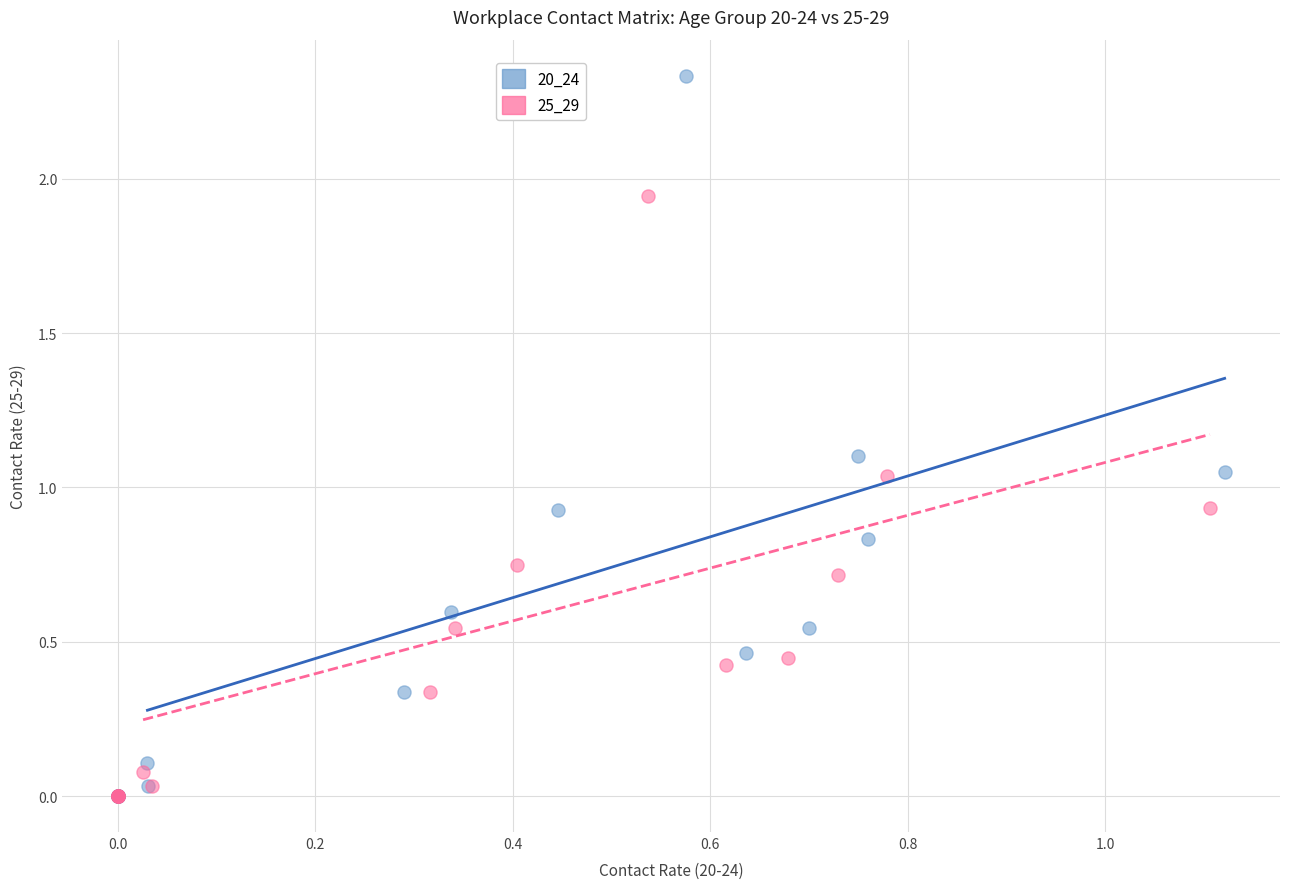

Which series has the widest spread of Y values?

20_24